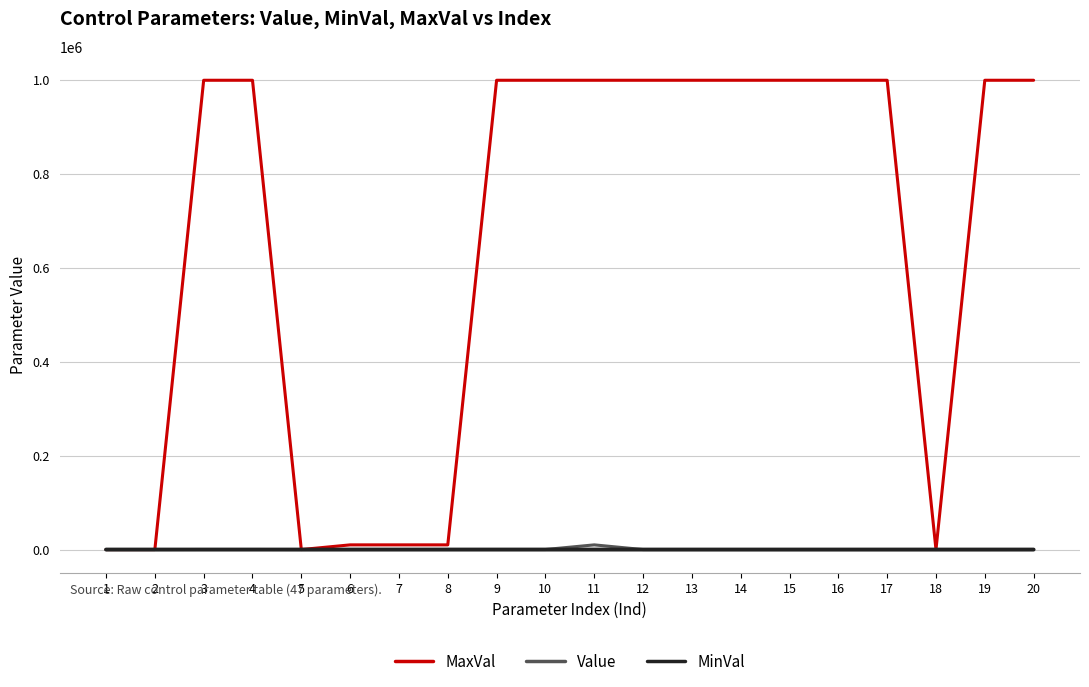

What is the maximum value shown in the chart?

1000000.0